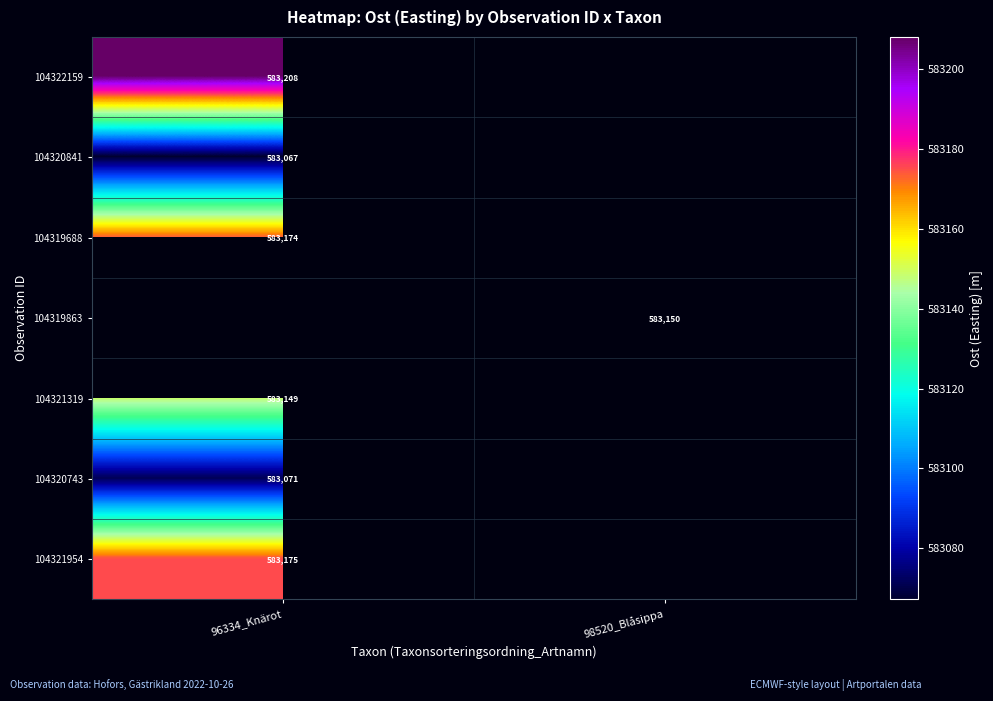

Which has a higher value, 96334_Knärot or 98520_Blåsippa?

98520_Blåsippa